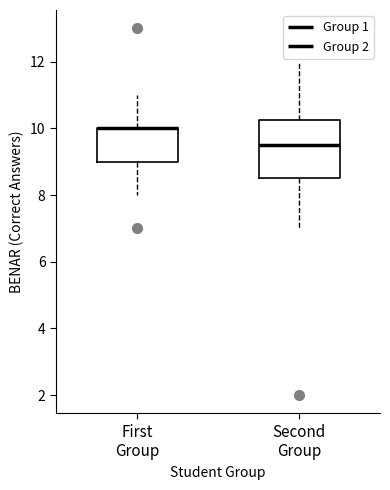

Reading left to right, transcribe this box plot: for each box, give where its median line is, the range the box spans, and where its two whiskers end, as read against the y-axis. The values are not printed on the chart, so give them approximately, as read against the axis.

First Group: median 10.0 (drawn on the box's upper edge), box 9.0 to 10.0, whiskers 8.0 to 11.0
Second Group: median 9.6, box 8.6 to 10.2, whiskers 7.0 to 12.0